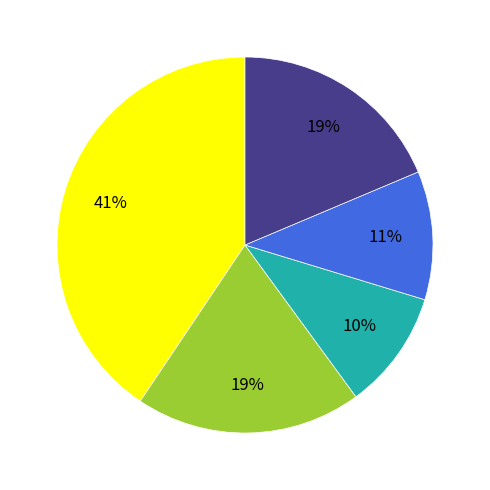

To the nearest percent, what is the average slice percentage?

20%